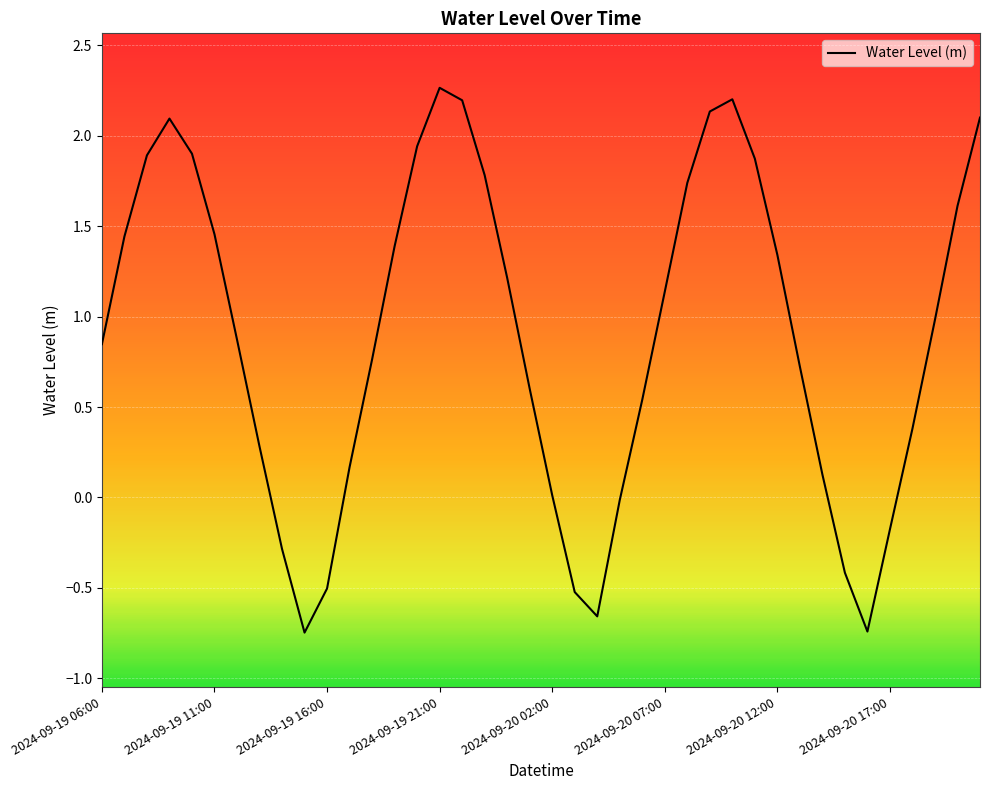

What is the greatest value displayed?

2.3